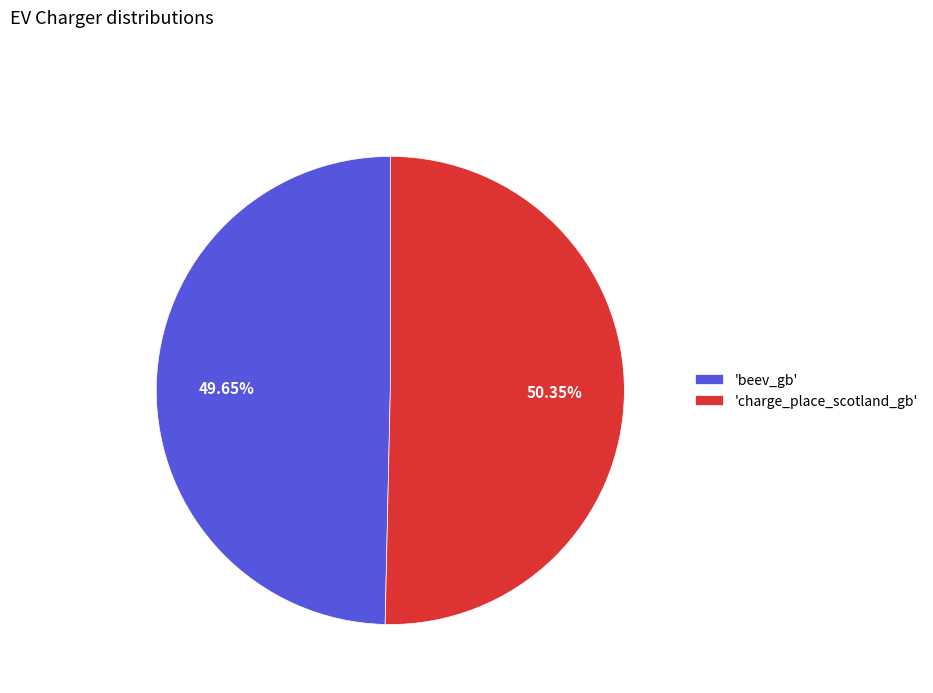

How many slices are in this pie chart?

2